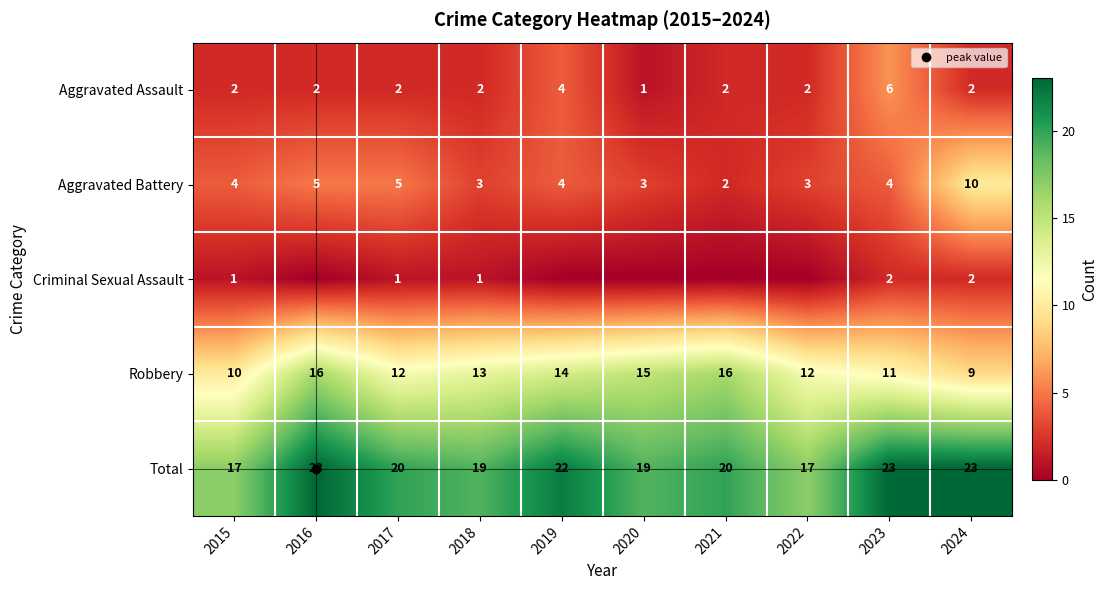

Is the value of Aggravated Assault at 2024 greater than the value of Criminal Sexual Assault at 2024?

No